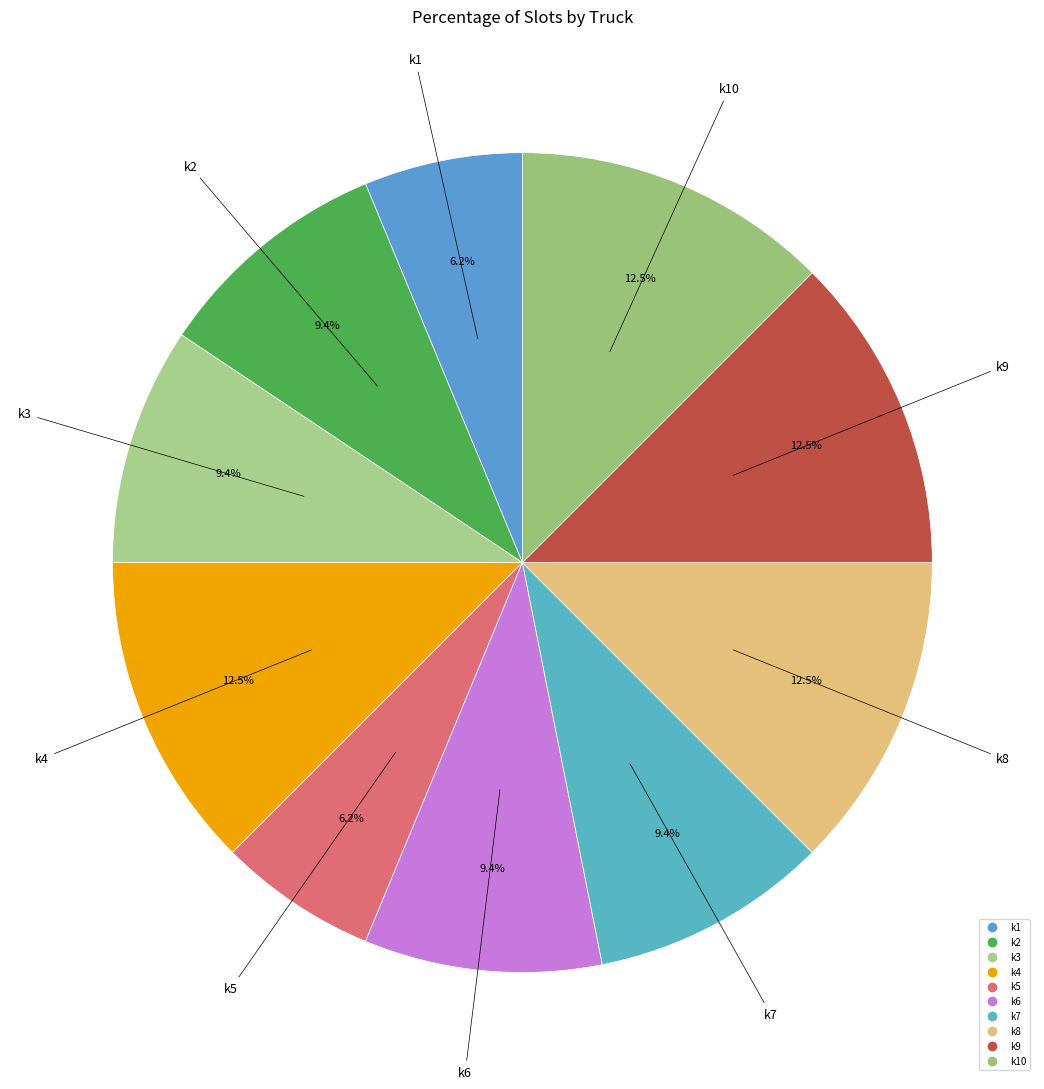

To the nearest percent, what is the difference between the largest and smallest slice percentages?

6%